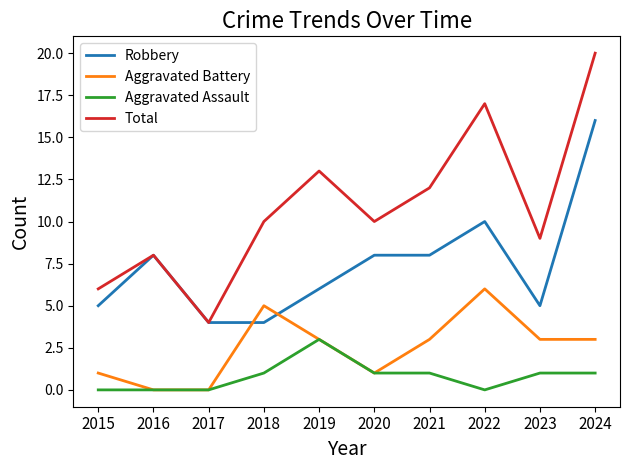

In Total, how many points are higher than both neighbors (excluding endpoints)?

3